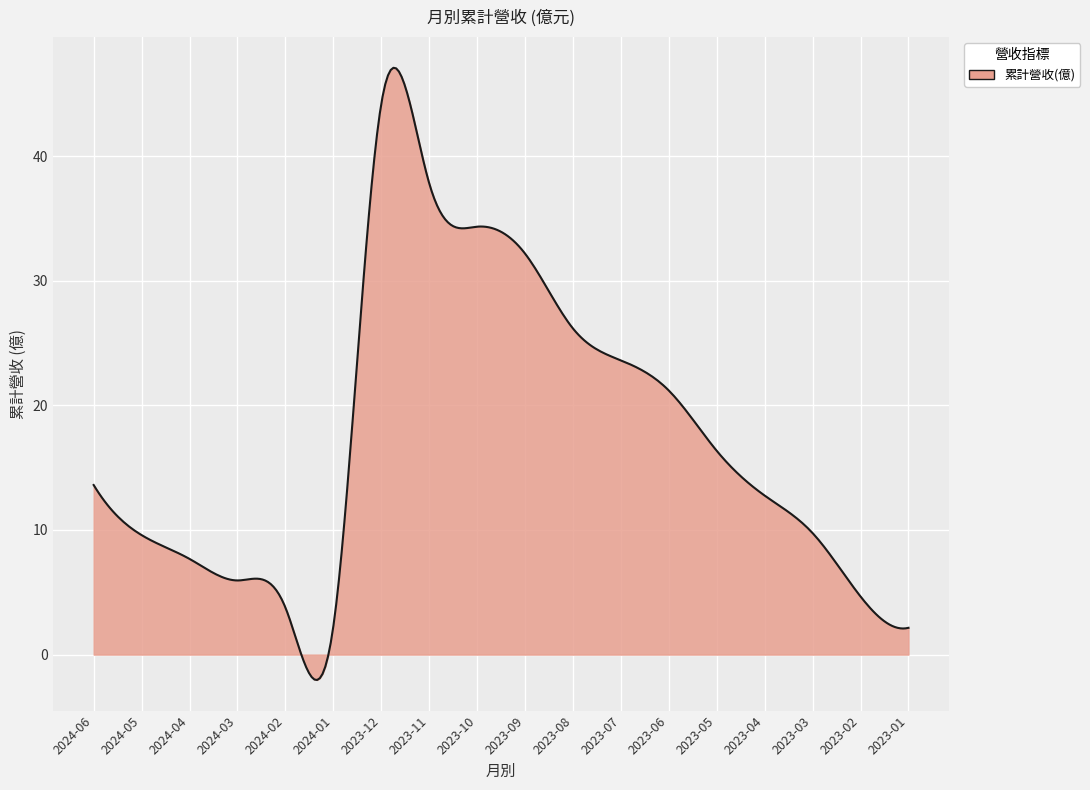

What is the average value?

17.6